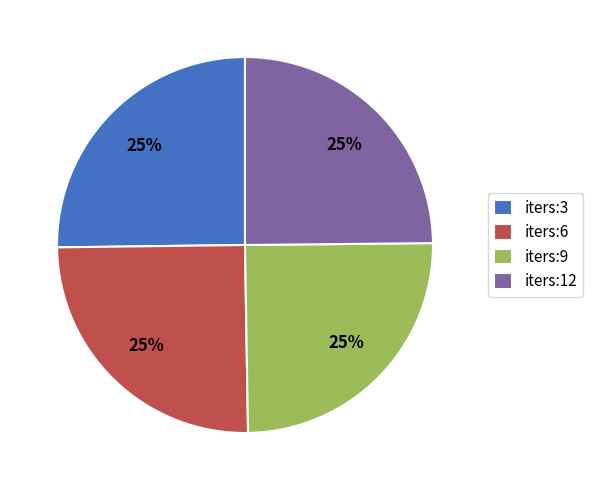

The iters:9 slice represents 12% of the pie. True or false?

False